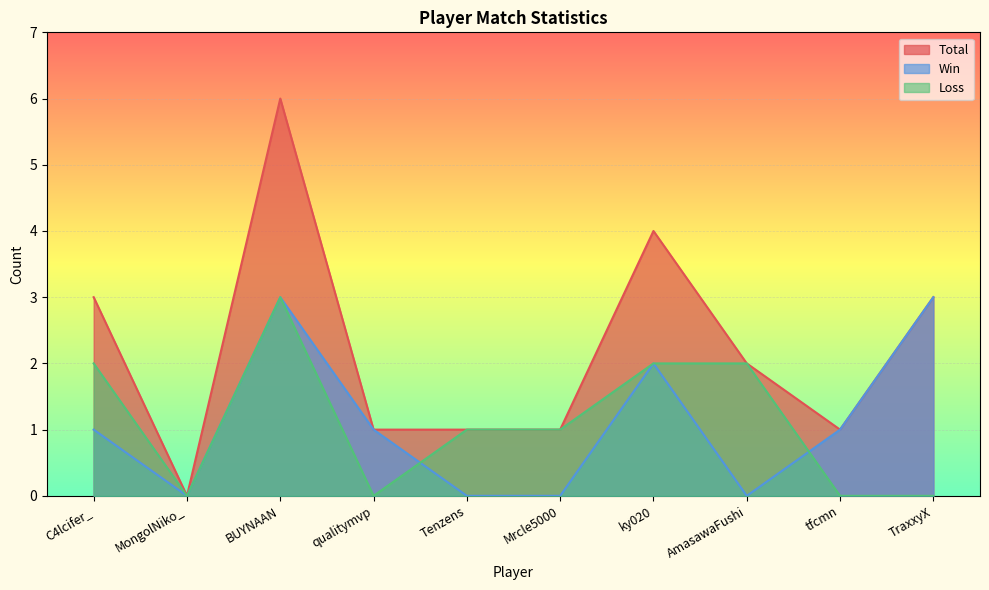

Is it true that Loss equals 2 at Mrcle5000?

False